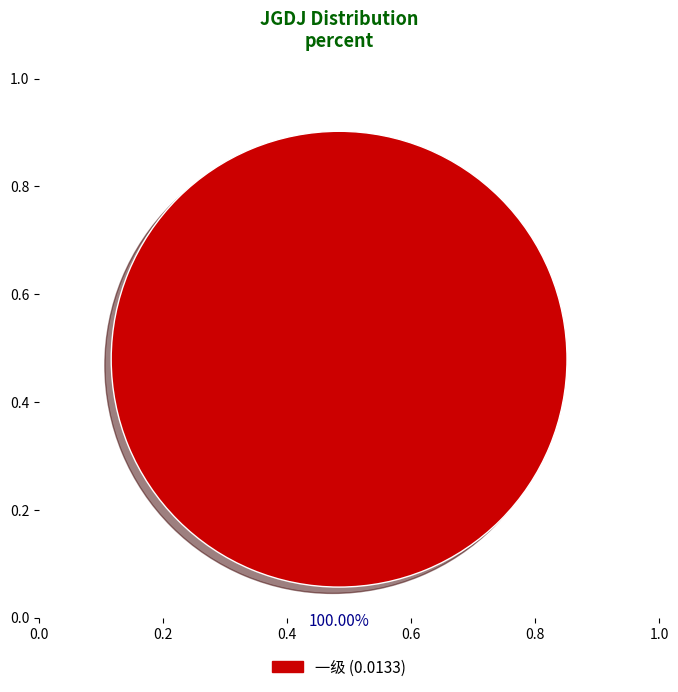

Is there a majority slice in this chart?

Yes